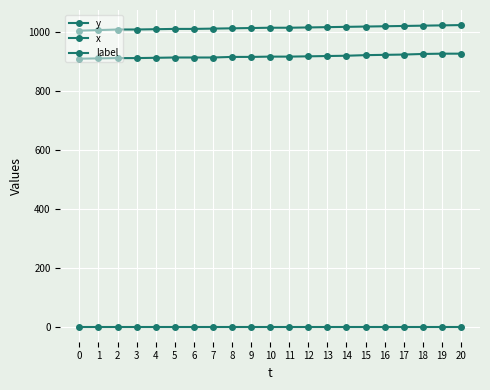

Is this an area chart (filled region under the line)?

No